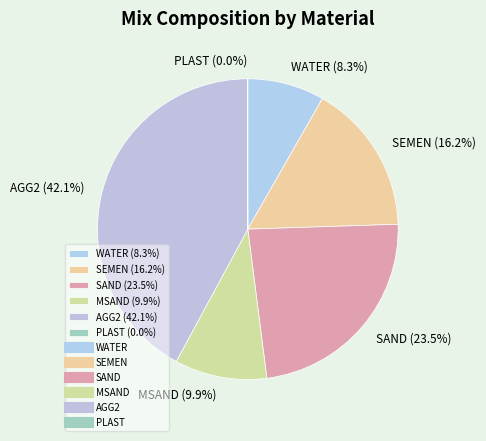

To the nearest percent, what percentage of the pie is MSAND?

10%